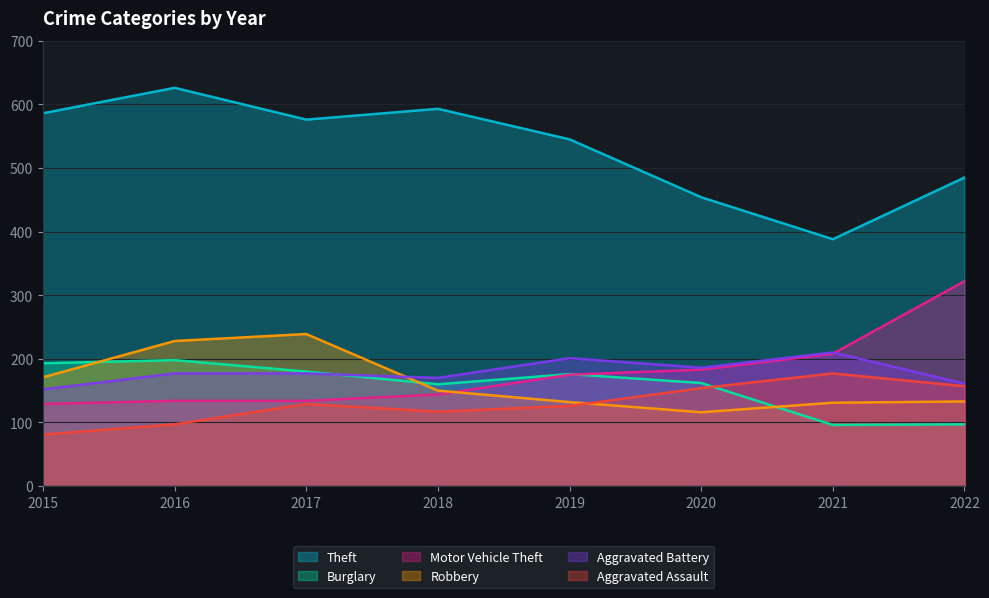

True or false: Motor Vehicle Theft has more than 1 points higher than both neighbors.

False